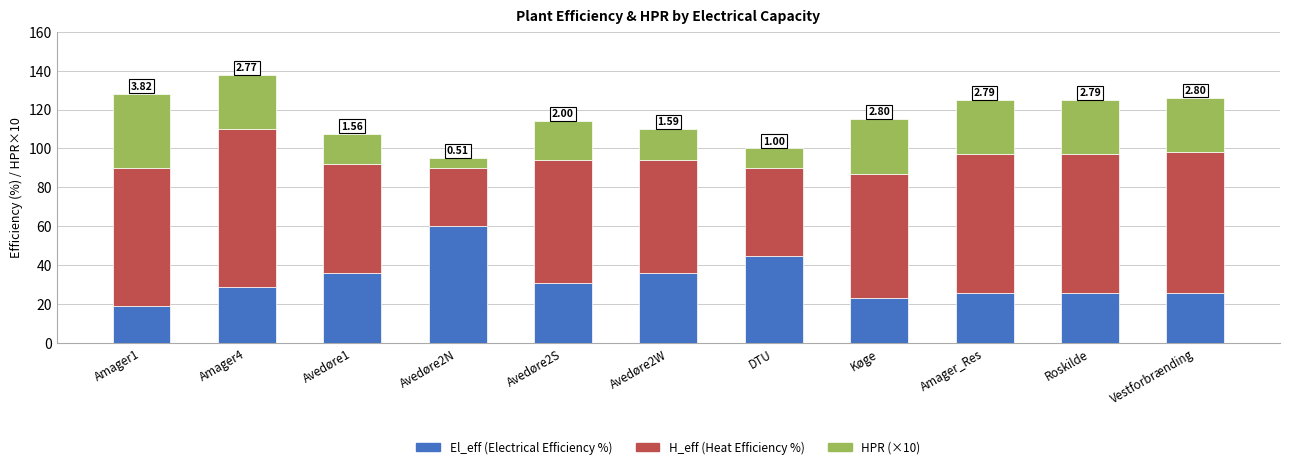

What is the total value across all series at Køge?

115.0